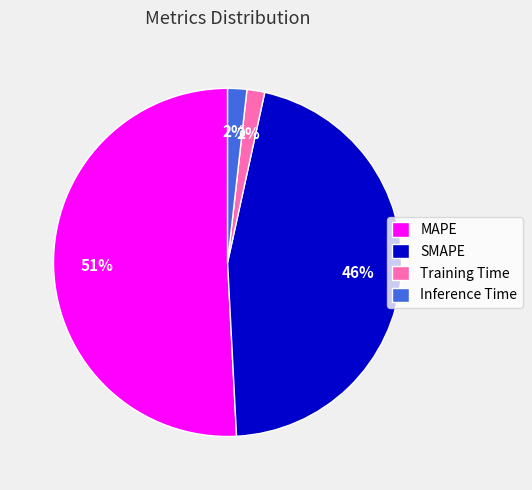

To the nearest percent, what is the average slice percentage?

25%